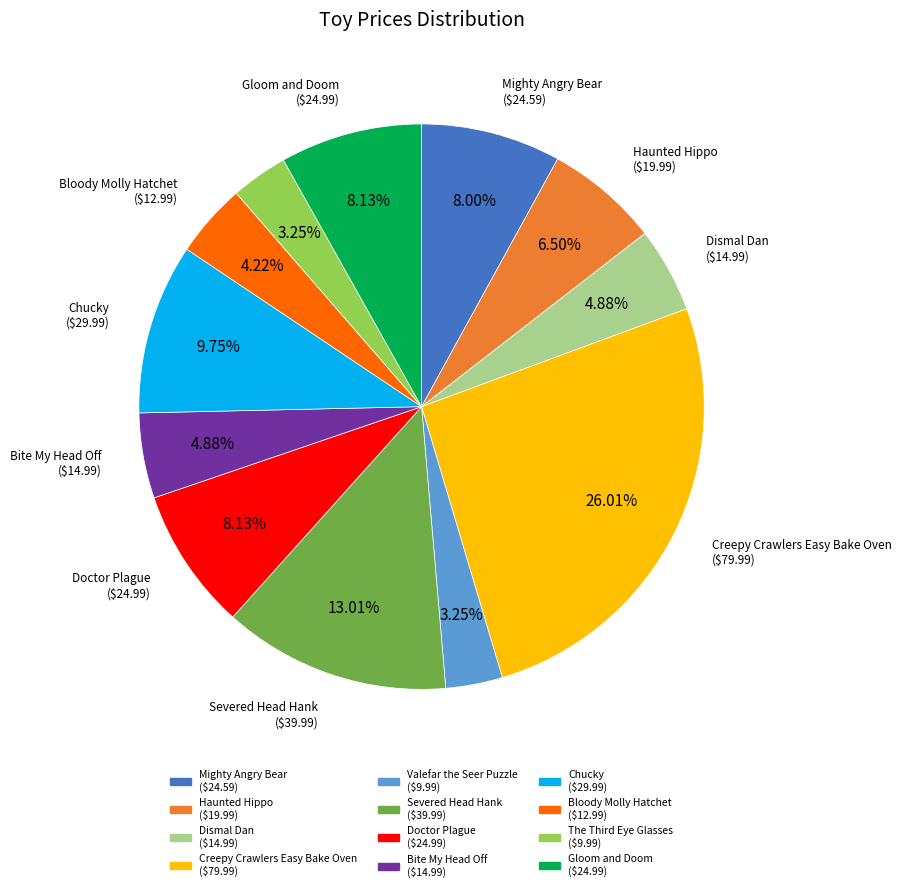

Which slice is the smallest?

Valefar the Seer Puzzle